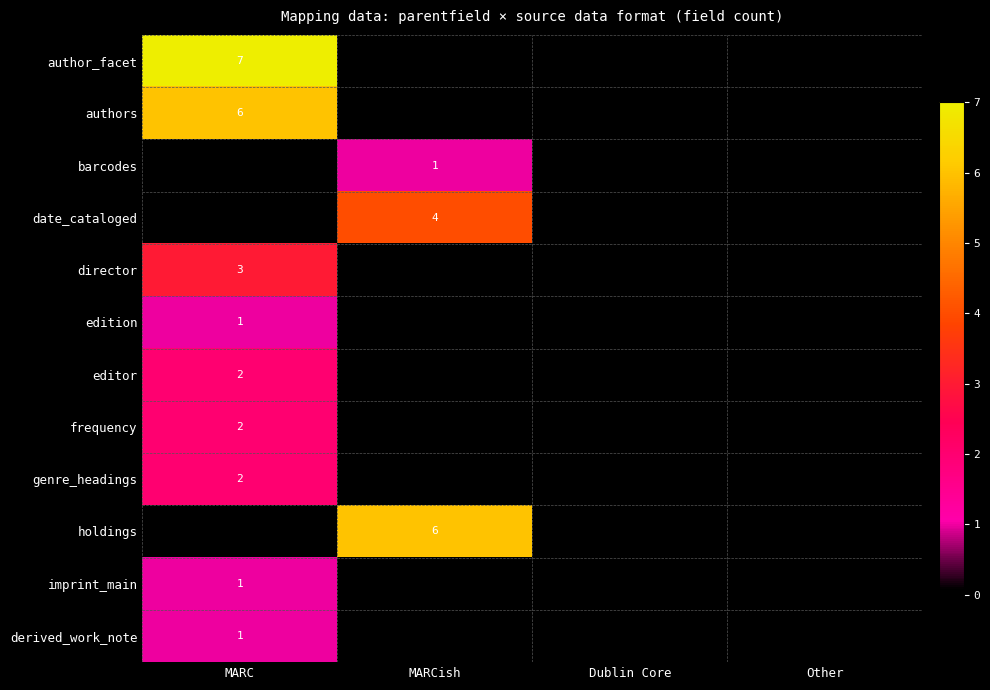

Which series has the largest range (max minus min)?

author_facet